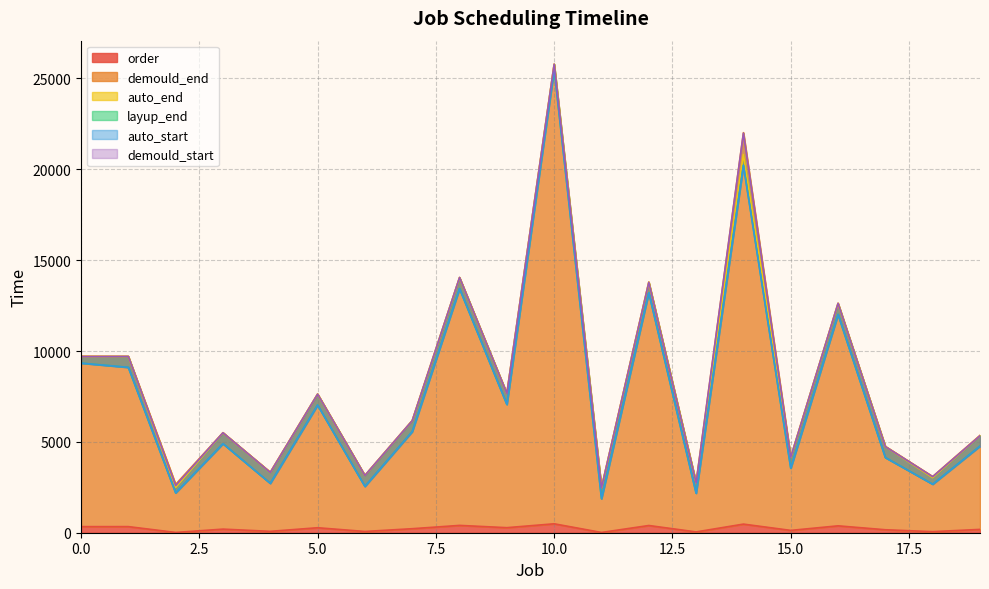

Where is auto_end nearest to the value 14131?

8